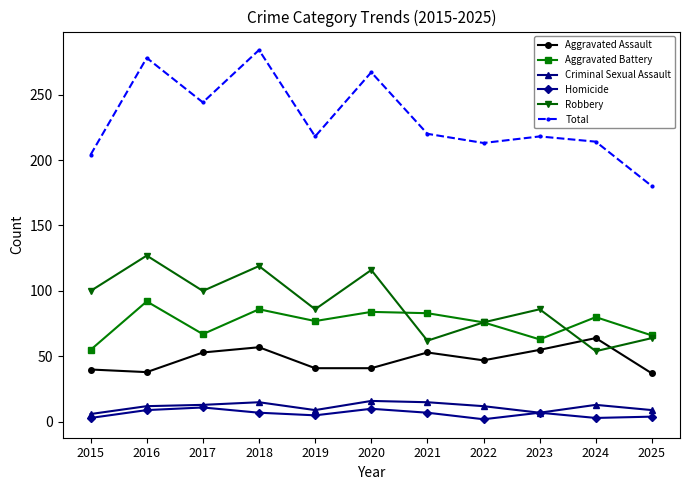

How many data points in Robbery are less than 86?

4